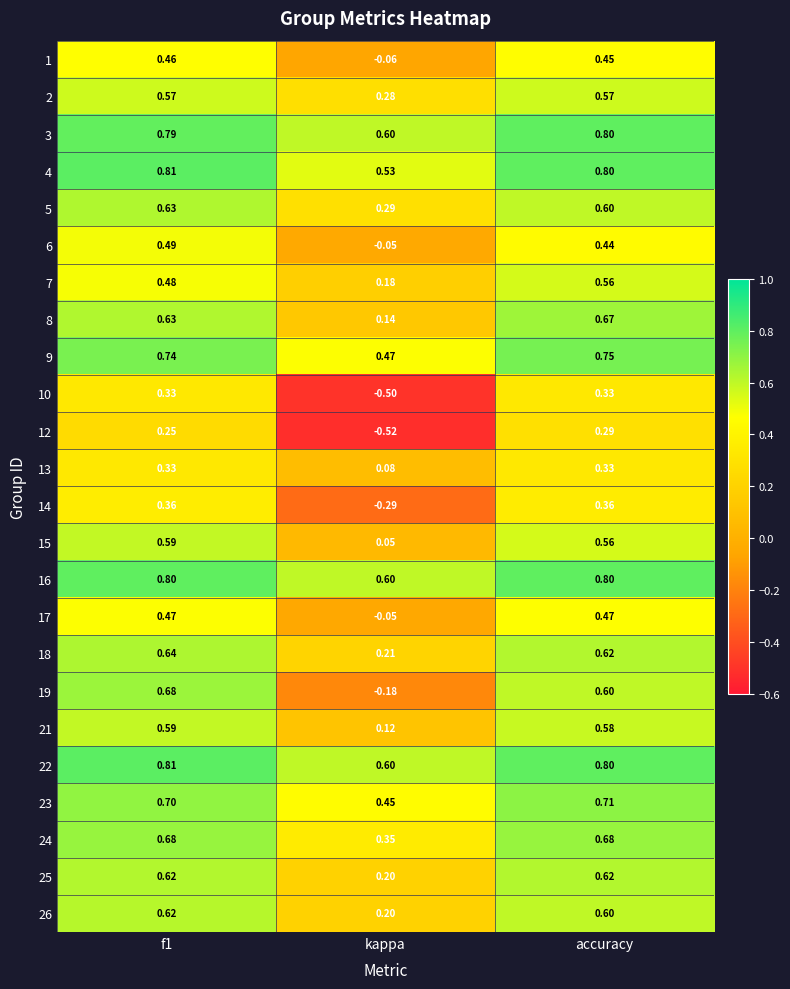

Which category has the lowest value in the 3 series?

kappa